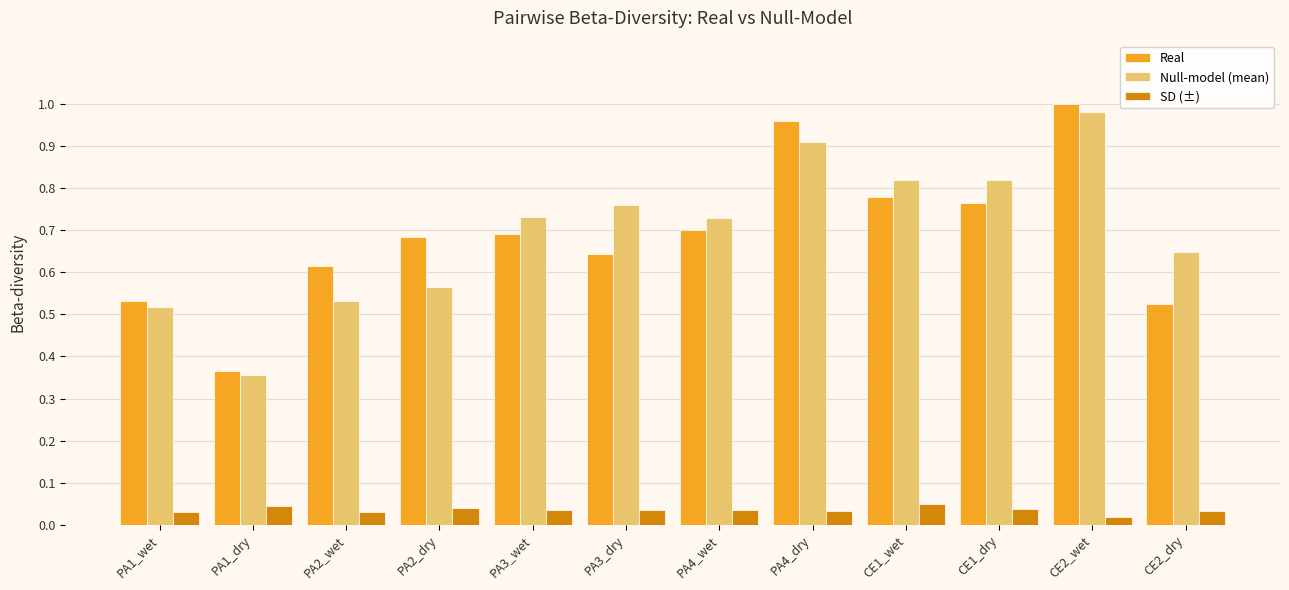

At which category does the chart reach its peak across all series?

CE2_wet